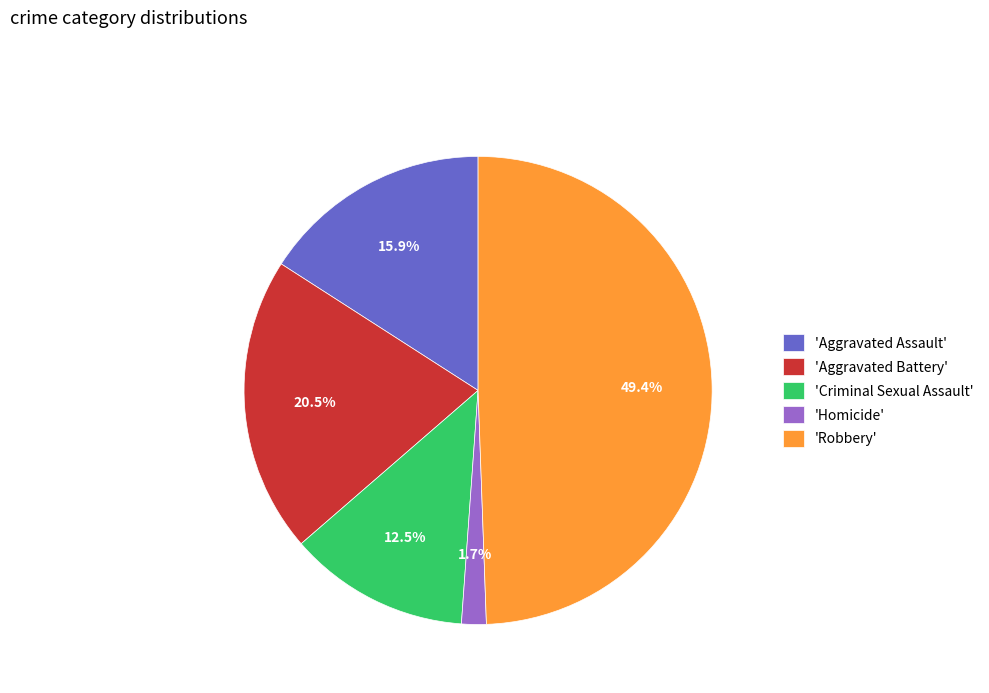

Approximately how many times larger is the value at 'Aggravated Assault' compared to 'Robbery'?

0.3